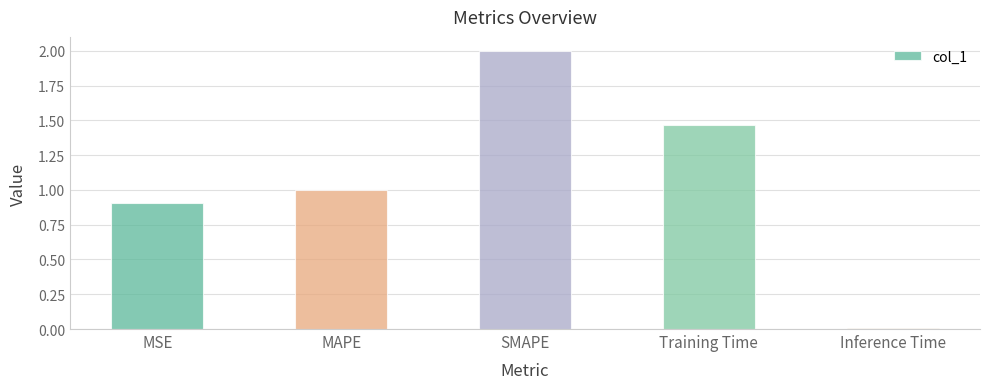

List the labels in order of value, largest first.

SMAPE, Training Time, MAPE, MSE, Inference Time